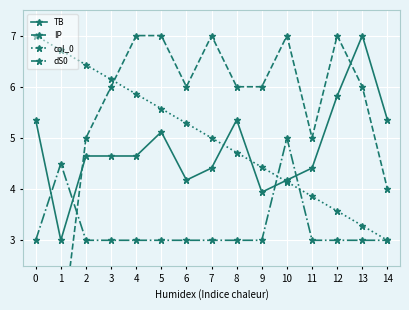

What is the maximum value shown in the chart?

7.0